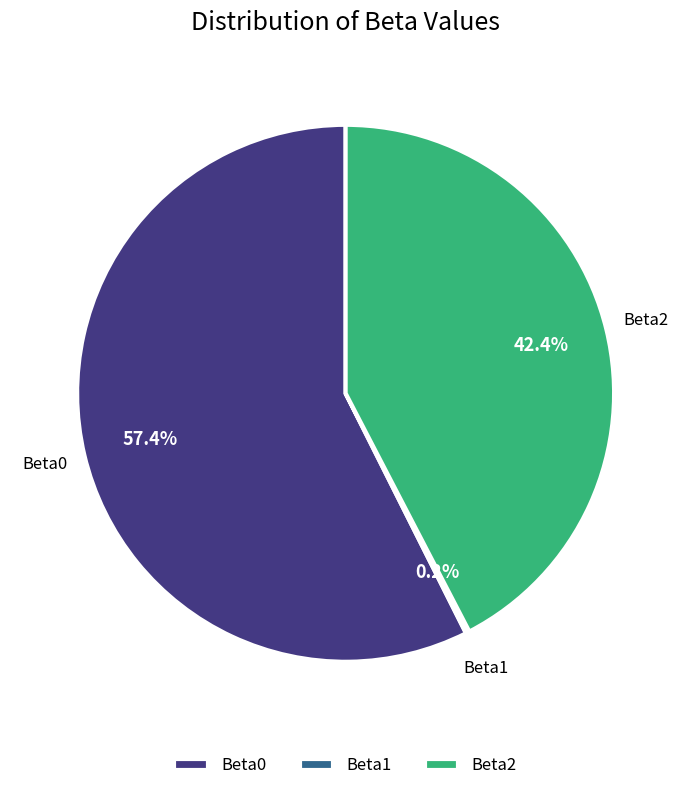

Does any single category account for the majority?

Yes